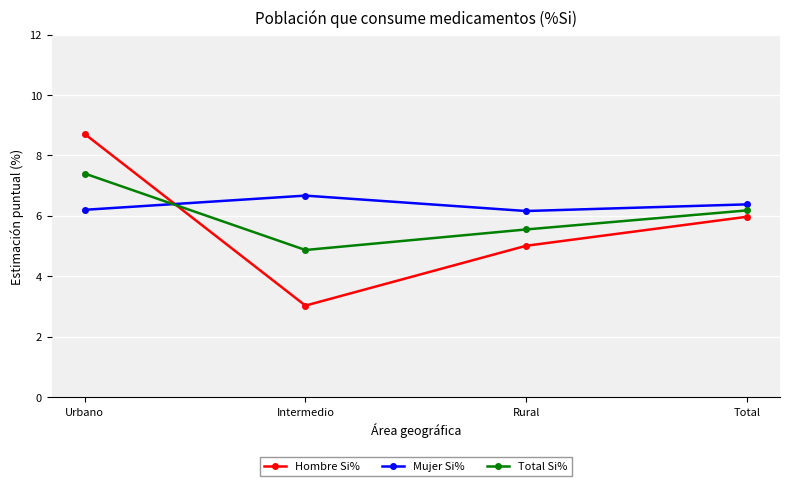

Which category has the lowest value across all series?

Intermedio